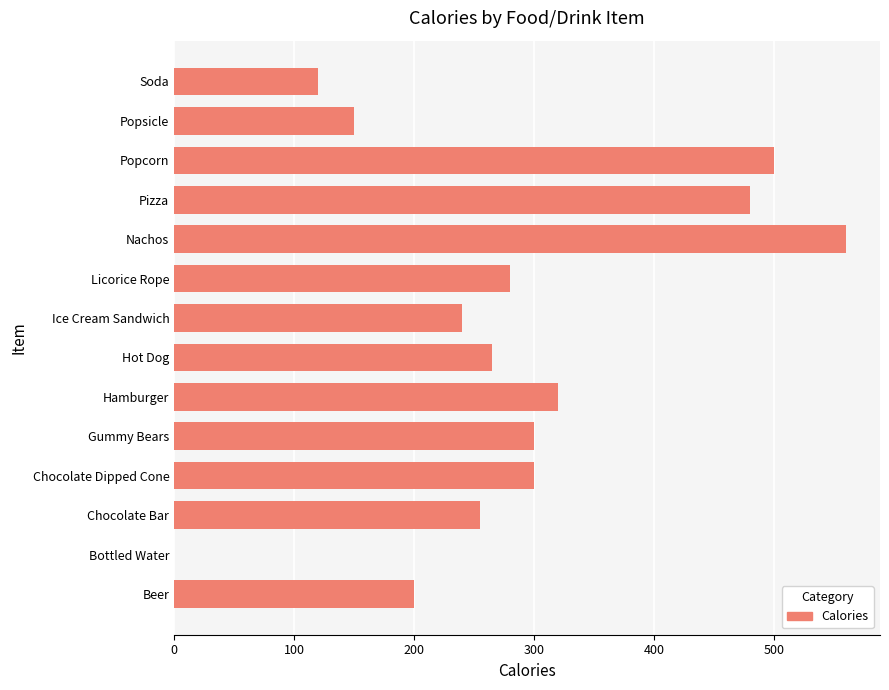

What value does the data have at Chocolate Bar?

255